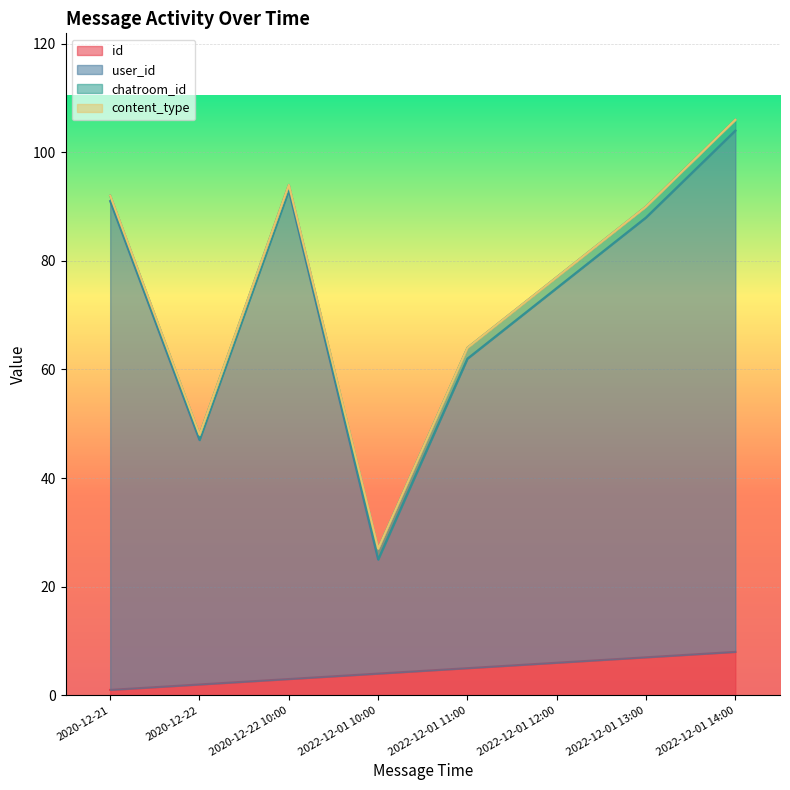

Which category has the lowest value in the id series?

2020-12-21